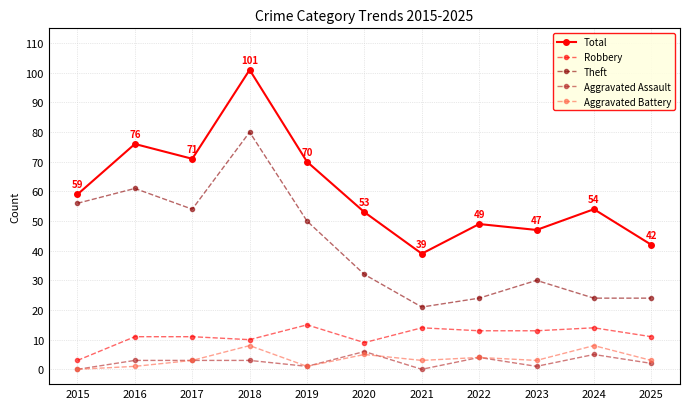

The value of Aggravated Assault at 2021 is 0. True or false?

True